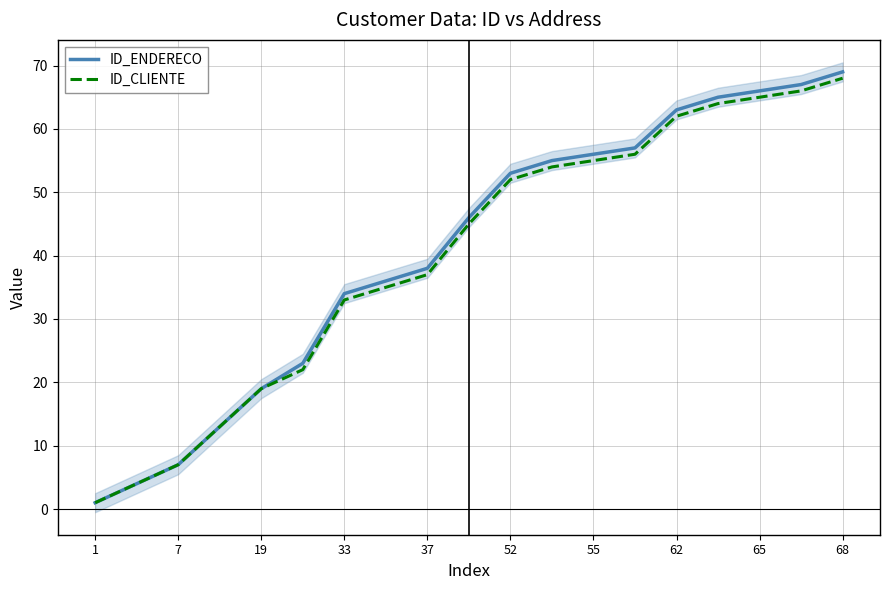

True or false: ID_ENDERECO and ID_CLIENTE intersect in this chart.

False